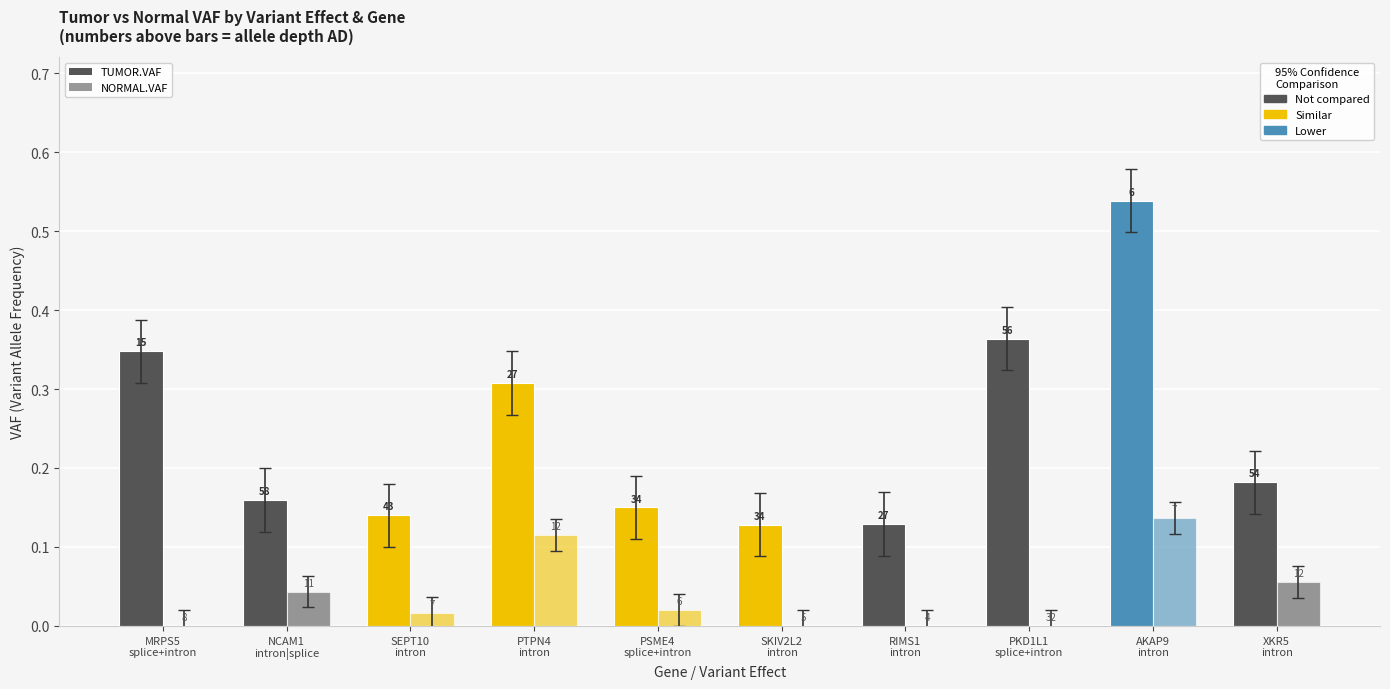

What is the greatest value displayed?

0.5